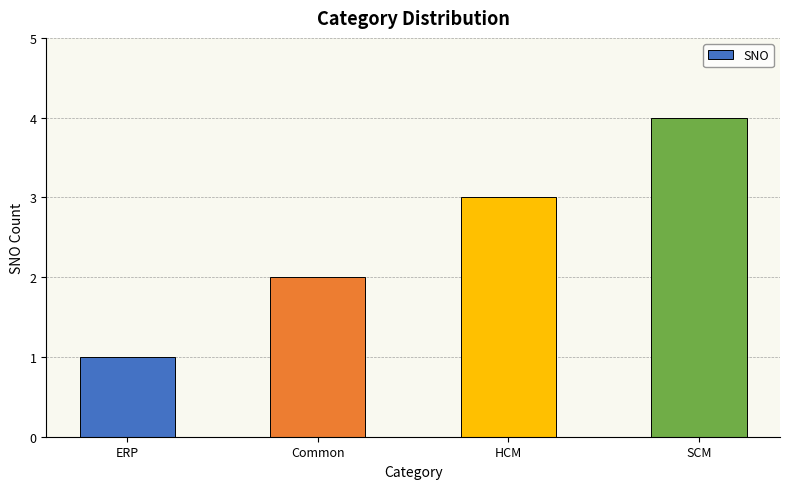

How many data points are less than 3?

2